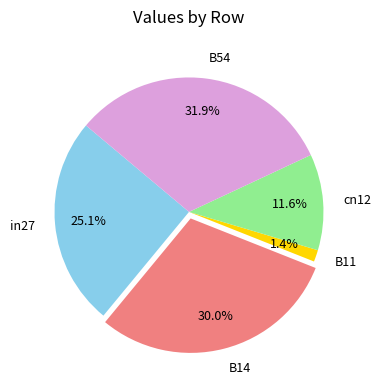

To the nearest percent, what portion does B11 represent?

1%